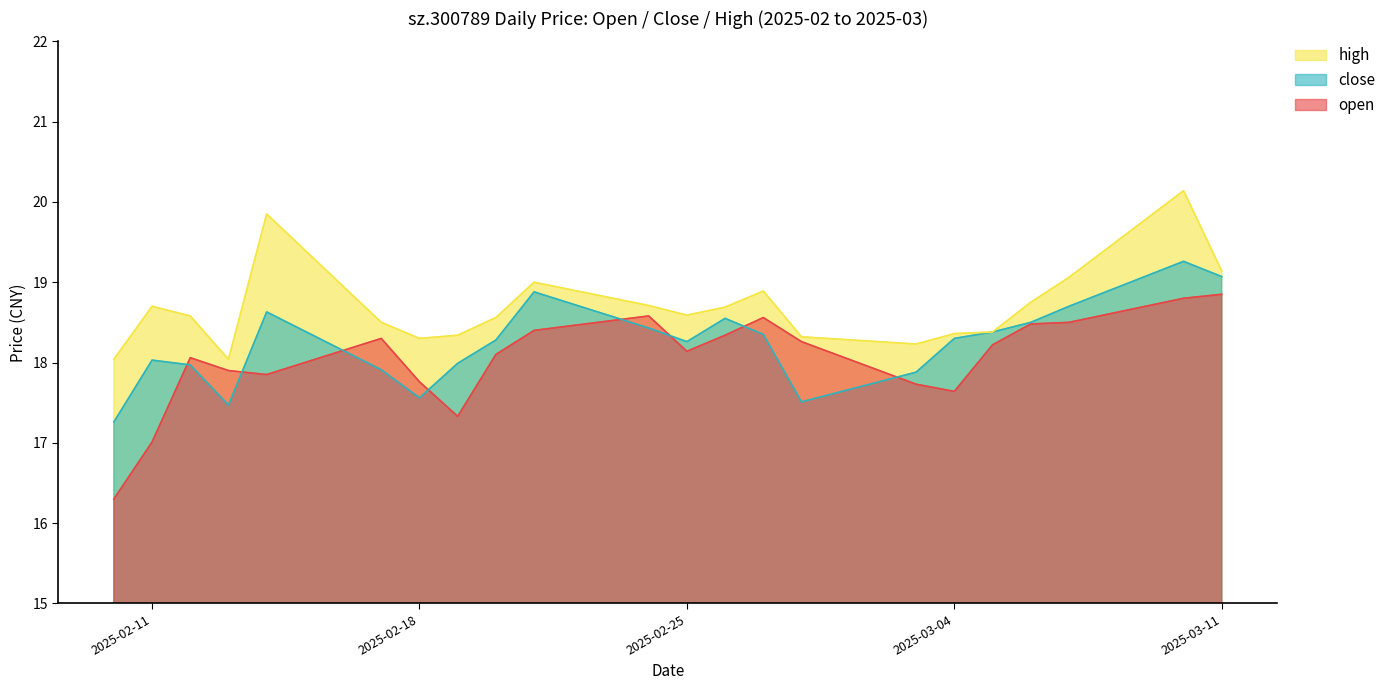

What is the sum of the close values at 2025-02-13 and 2025-03-10?

36.7